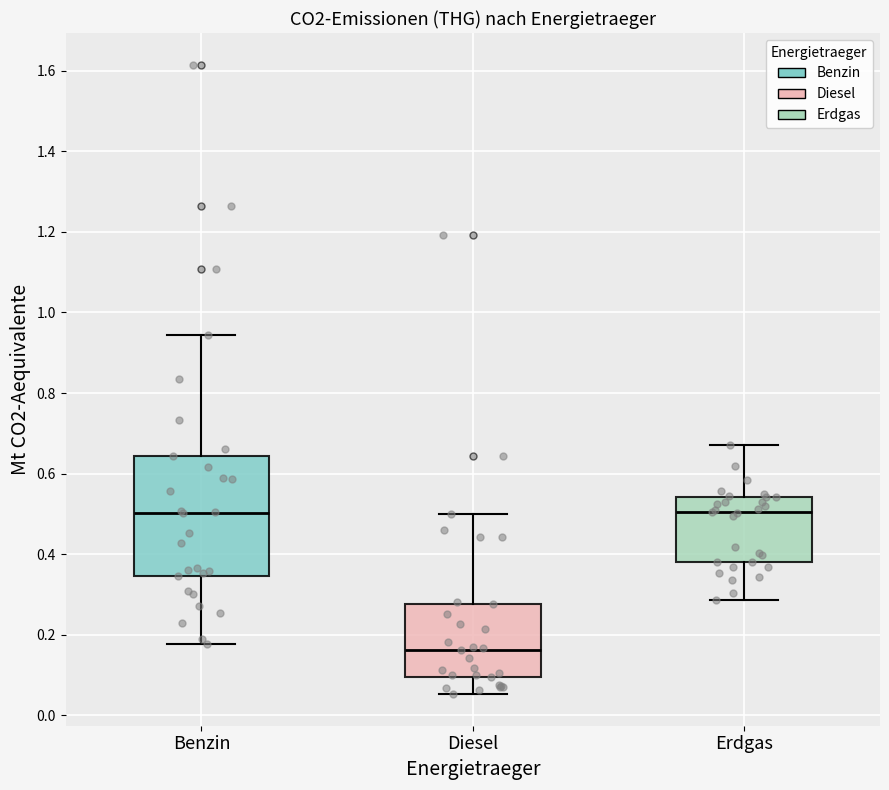

Comparing the boxes themselves (not the whiskers), which one is the tallest?

Benzin